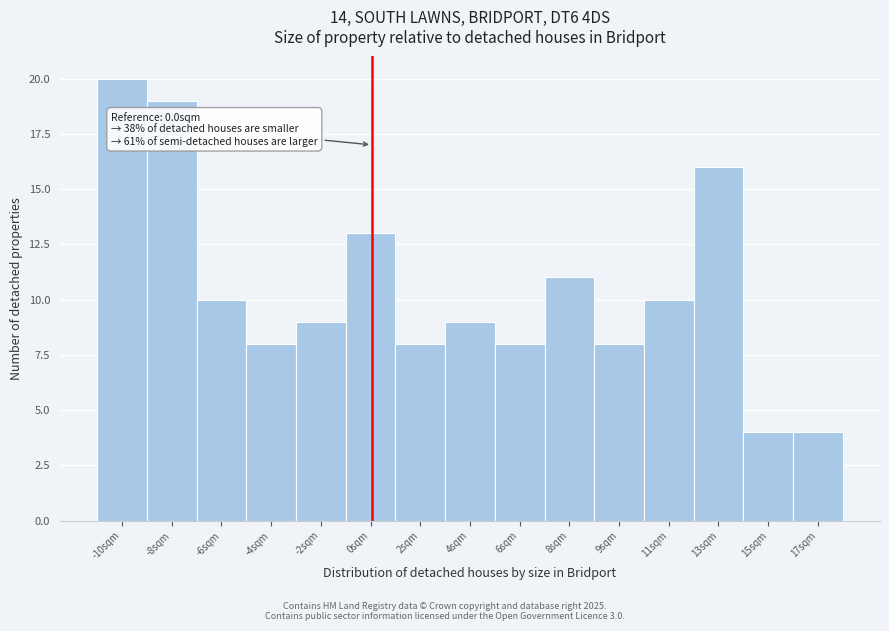

Reading left to right, extract all data points from this chart.

20	19	10	8	9	13	8	9	8	11	8	10	16	4	4